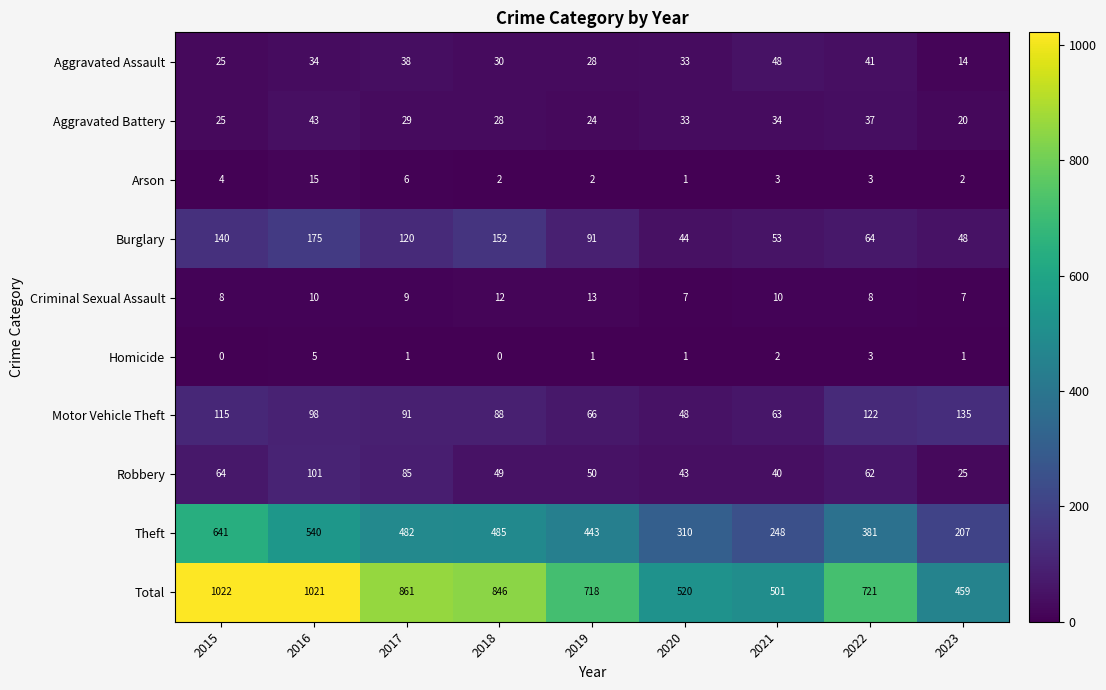

What is the spread (max minus min) of values at 2022?

718